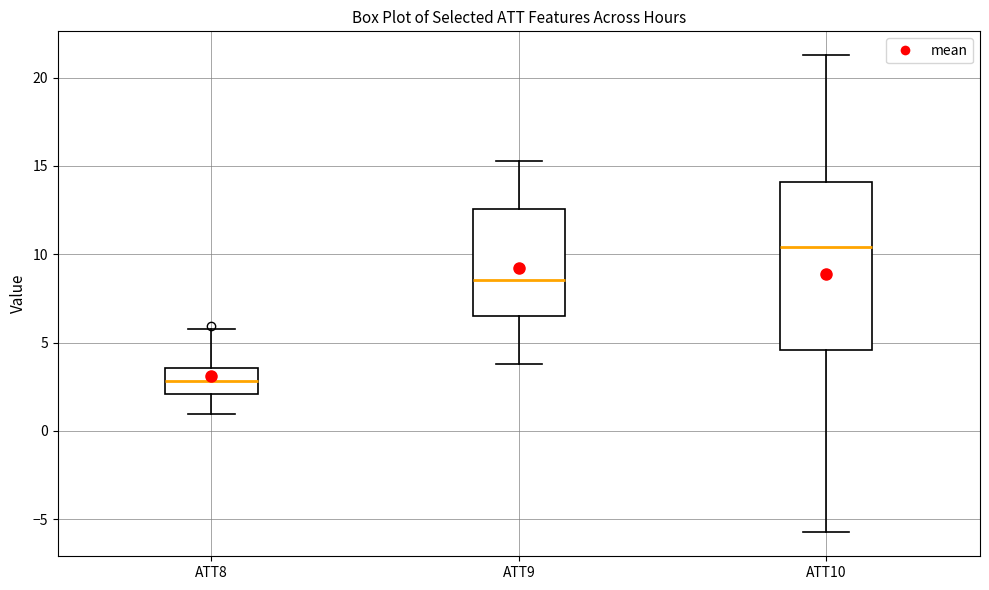

Comparing the boxes themselves (not the whiskers), which one is the tallest?

ATT10